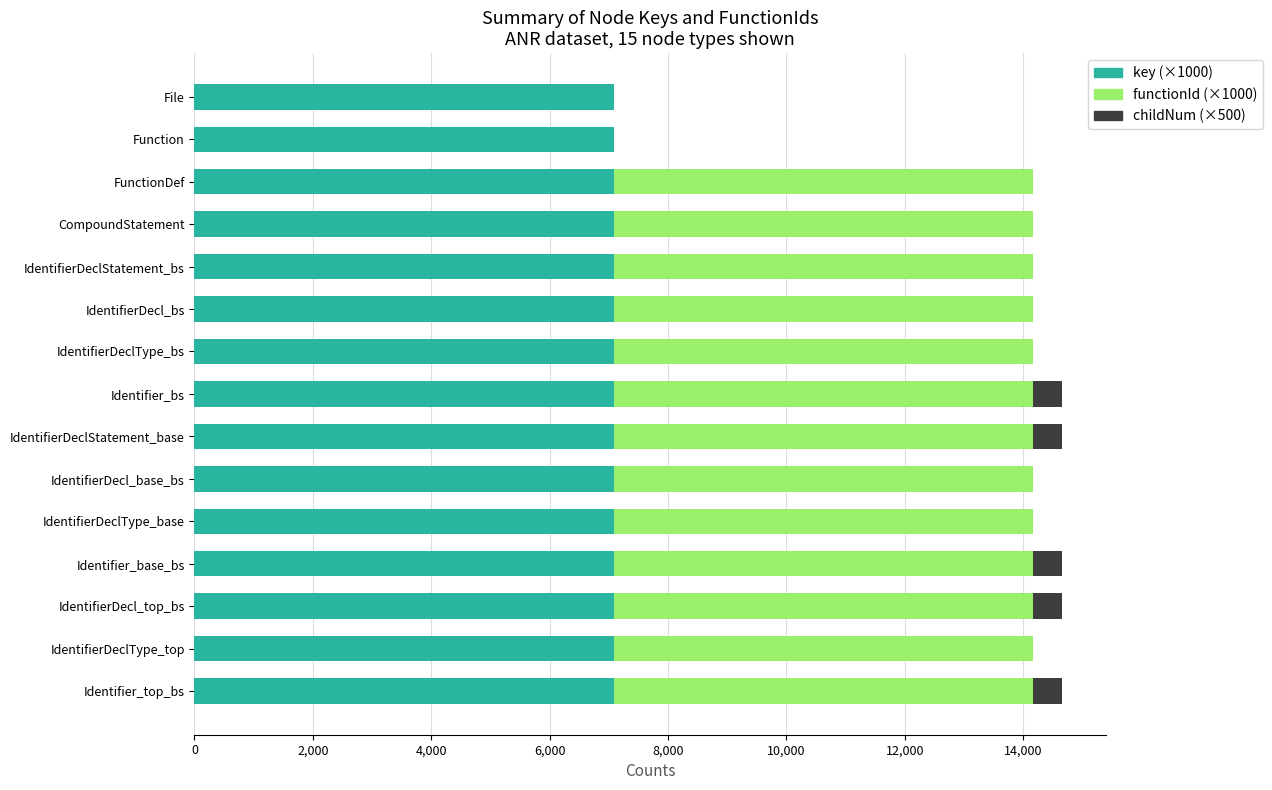

What is the total value across all series at Identifier_top_bs?

14658.2